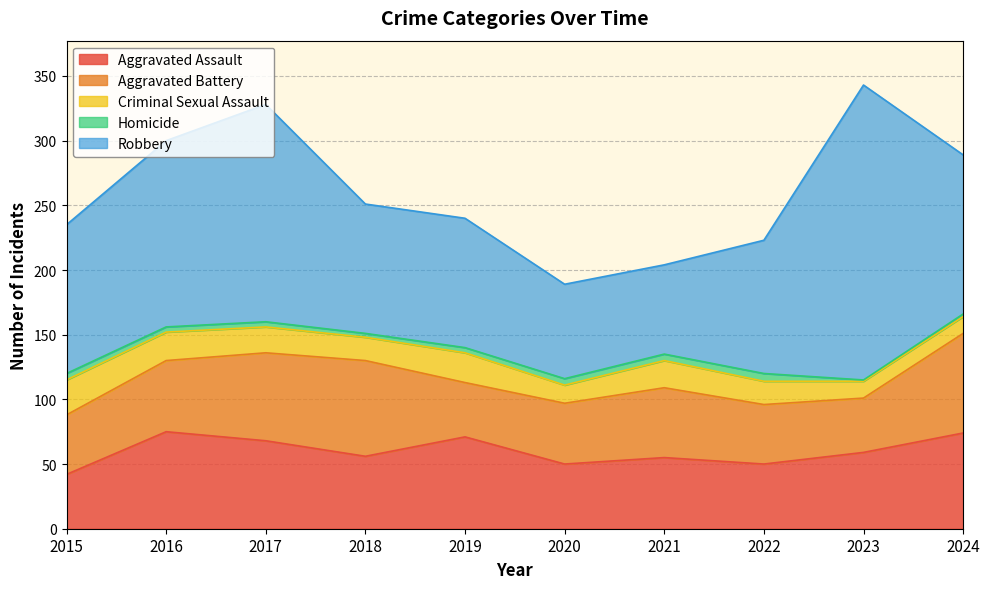

True or false: Aggravated Assault and Criminal Sexual Assault intersect in this chart.

False